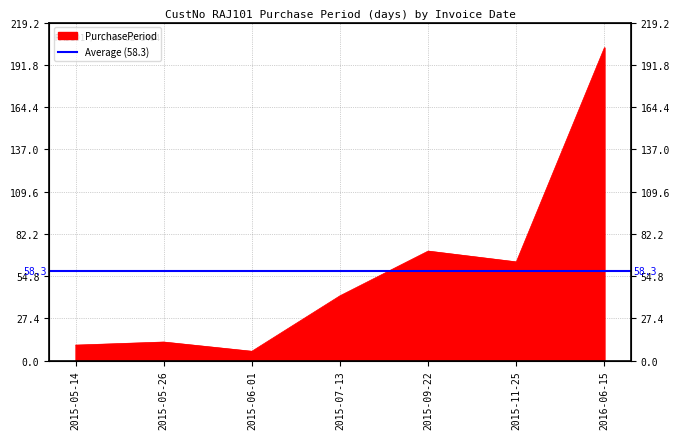

What is the value of the 7th point from the left?

203